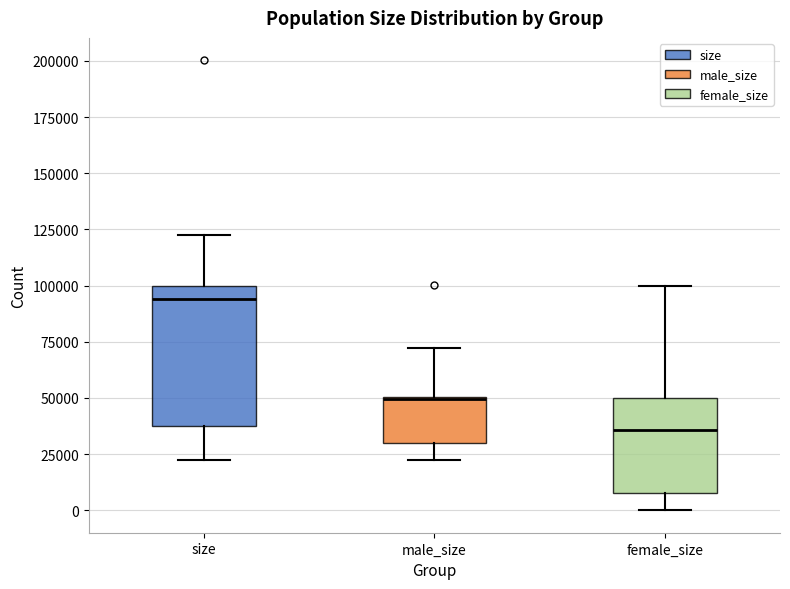

Reading left to right, read every box against the y-axis: the position of its median line, the range the box covers, and the ends of its whiskers. The values are not printed on the chart, so give them approximately, as read against the axis.

size: median 95000, box 35000 to 100000, whiskers 25000 to 120000
male_size: median 50000 (drawn on the box's upper edge), box 30000 to 50000, whiskers 25000 to 70000
female_size: median 35000, box 10000 to 50000, whiskers 0 to 100000